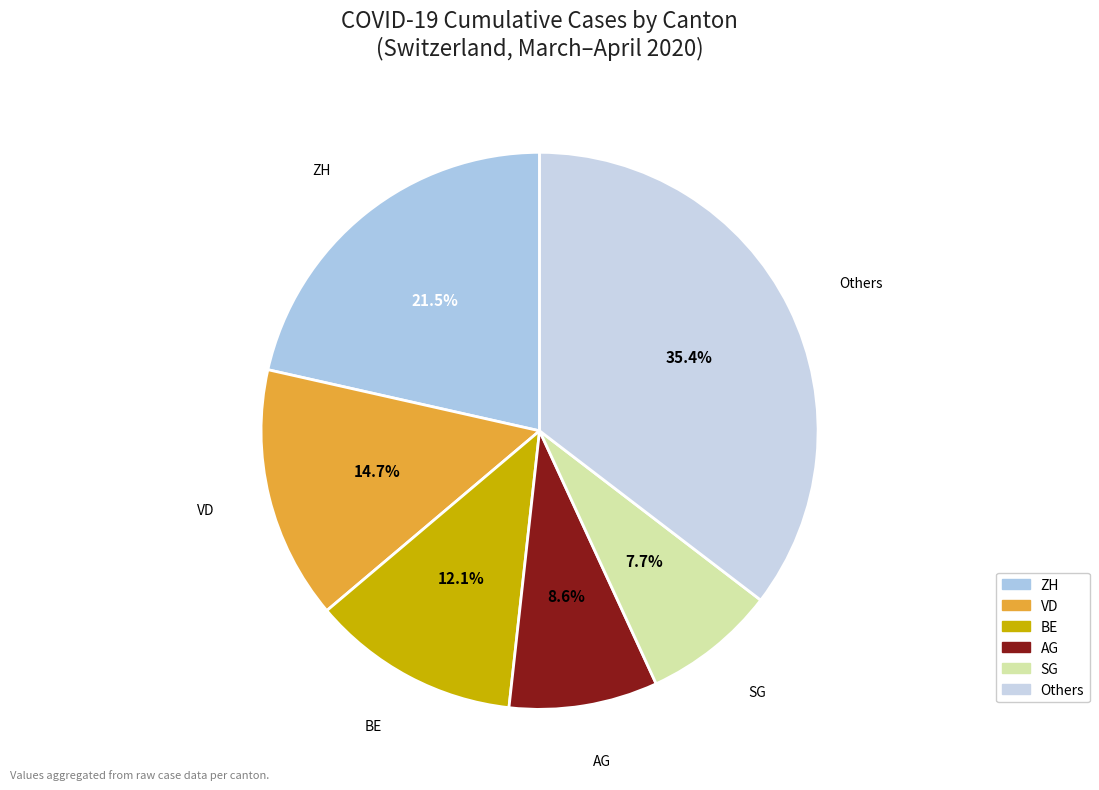

Is there a majority slice in this chart?

No